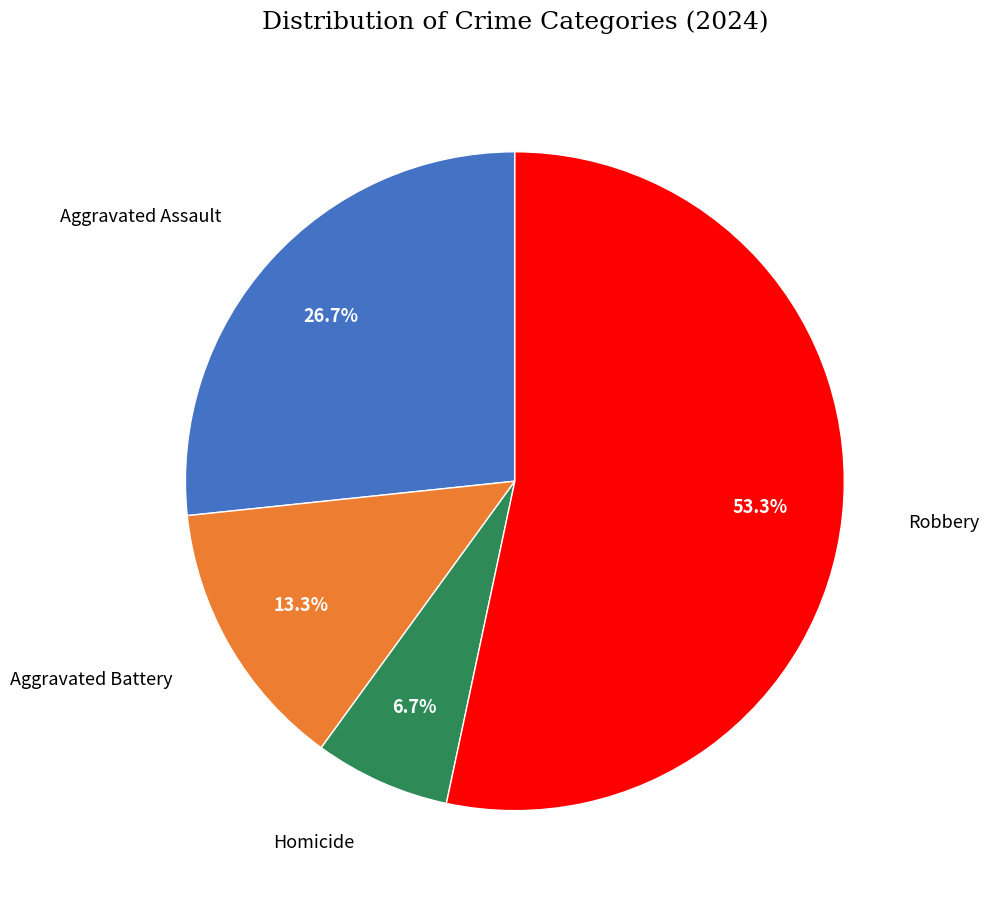

To the nearest percent, what is the combined percentage of Robbery and Homicide?

60%